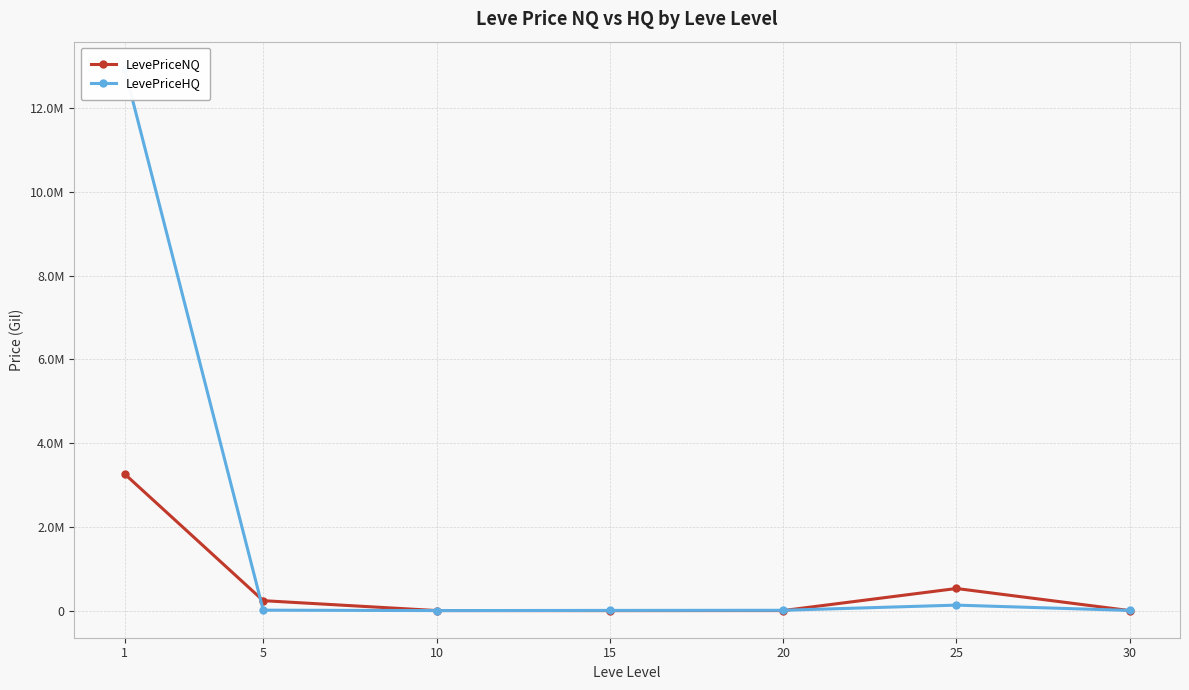

At which category is the sum across all series the highest?

1